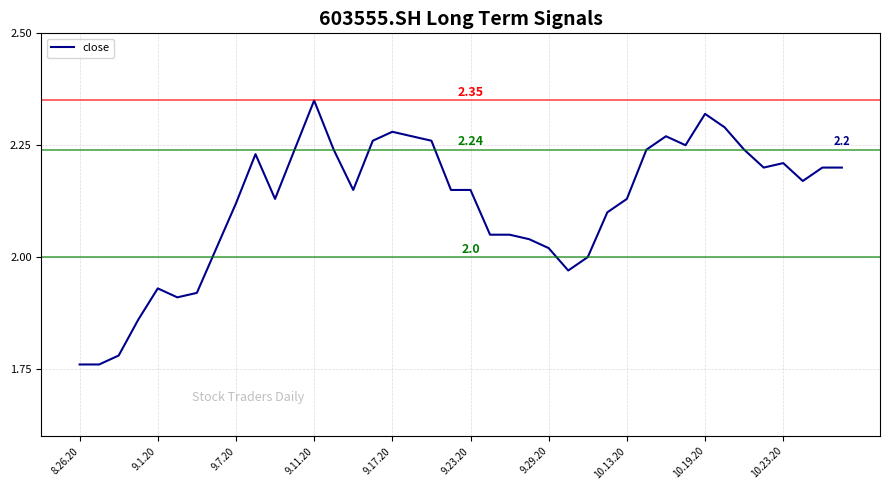

What is the difference between the maximum and minimum values?

0.6